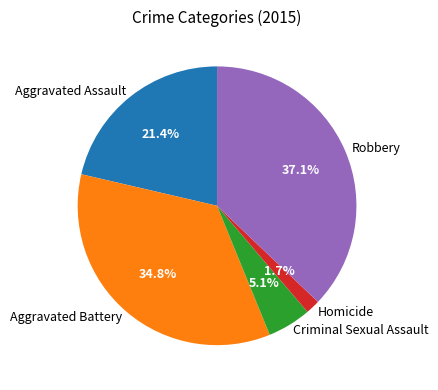

To the nearest percent, what percentage of the pie is Aggravated Battery?

35%